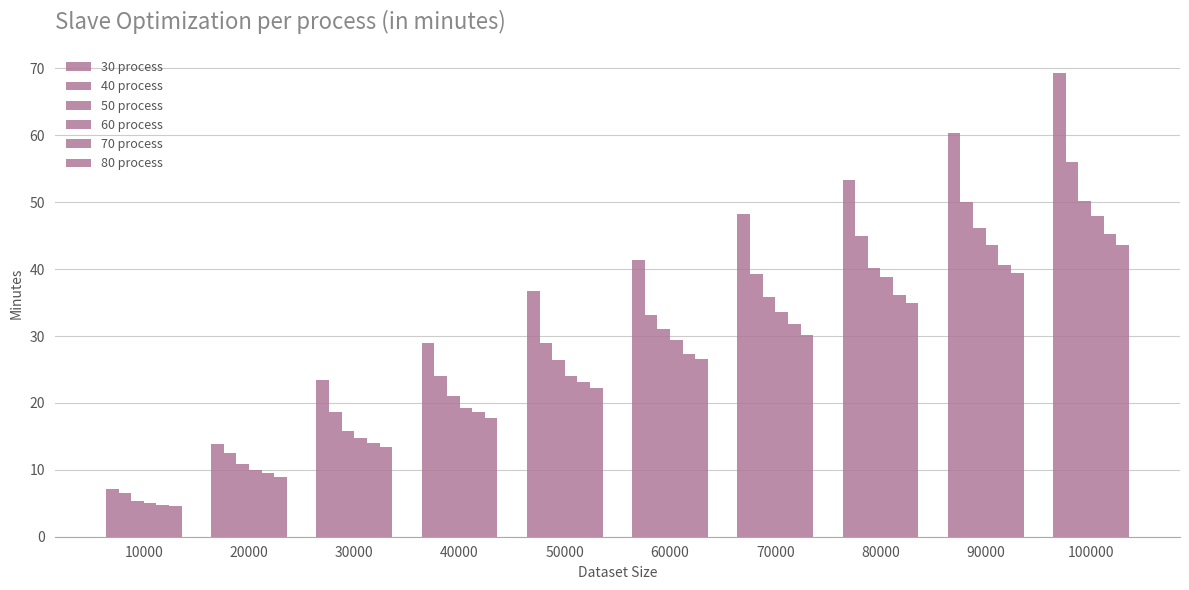

How many bars are there in total?

60